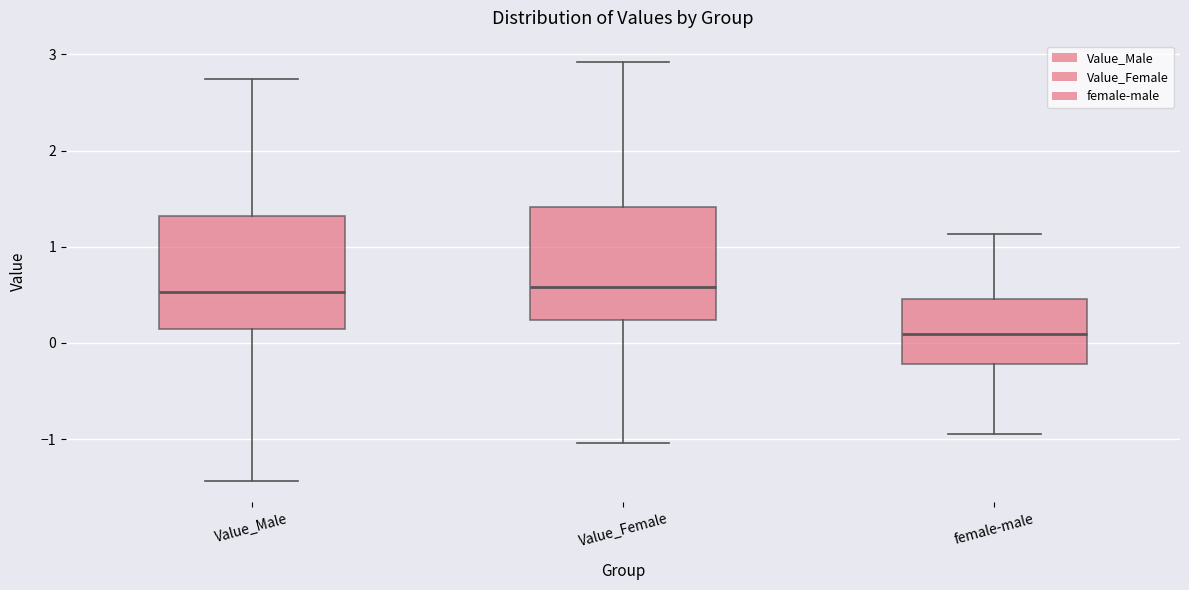

Reading left to right, read every box against the y-axis: the position of its median line, the range the box covers, and the ends of its whiskers. The values are not printed on the chart, so give them approximately, as read against the axis.

Value_Male: median 0.5, box 0.2 to 1.3, whiskers -1.4 to 2.7
Value_Female: median 0.6, box 0.2 to 1.4, whiskers -1.0 to 2.9
female-male: median 0.1, box -0.2 to 0.5, whiskers -0.9 to 1.1